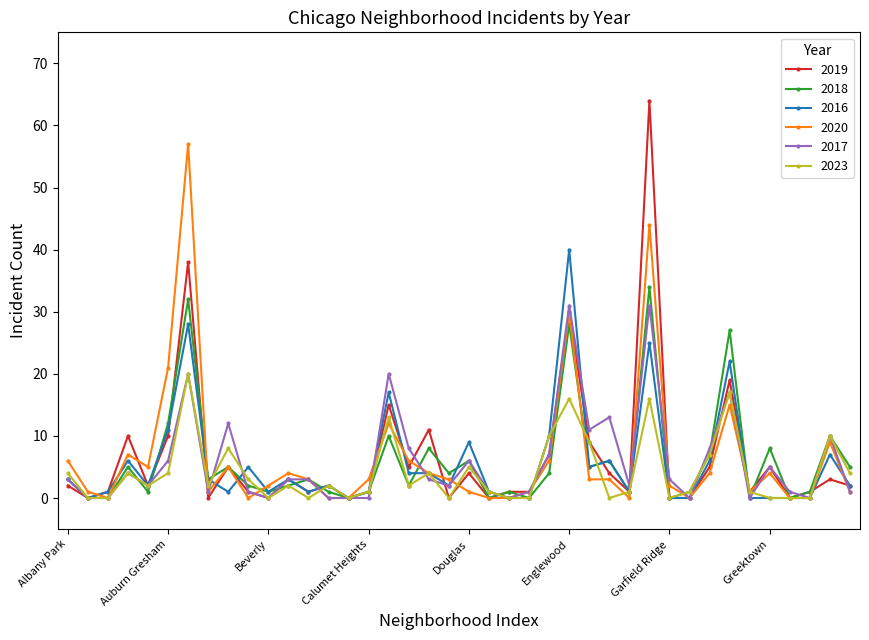

Reading left to right, transcribe all the data shown in this chart.

2019: 2	0	1	10	2	10	38	0	5	1	0	3	1	2	0	1	15	5	11	0	4	0	1	1	7	30	9	4	1	64	0	0	5	19	1	5	0	1	3	2
2018: 3	0	0	5	1	12	32	3	5	2	1	2	3	1	0	1	10	2	8	4	6	0	1	0	4	28	5	6	1	34	0	1	7	27	0	8	0	1	10	5
2016: 3	0	1	6	2	11	28	3	1	5	1	3	1	2	0	1	17	4	4	2	9	1	0	0	10	40	5	6	1	25	0	0	6	22	0	0	0	0	7	2
2020: 6	1	0	7	5	21	57	1	5	0	2	4	3	0	0	3	12	6	4	3	1	0	0	1	6	30	3	3	0	44	2	0	4	15	1	4	0	0	9	1
2017: 3	0	0	4	2	6	20	1	12	1	0	3	3	0	0	0	20	8	3	2	6	1	0	1	7	31	11	13	2	31	3	0	8	17	0	5	1	0	10	1
2023: 4	0	0	4	2	4	20	2	8	3	0	2	0	2	0	1	13	2	4	0	5	1	0	0	10	16	9	0	1	16	0	1	7	17	1	0	0	0	10	4